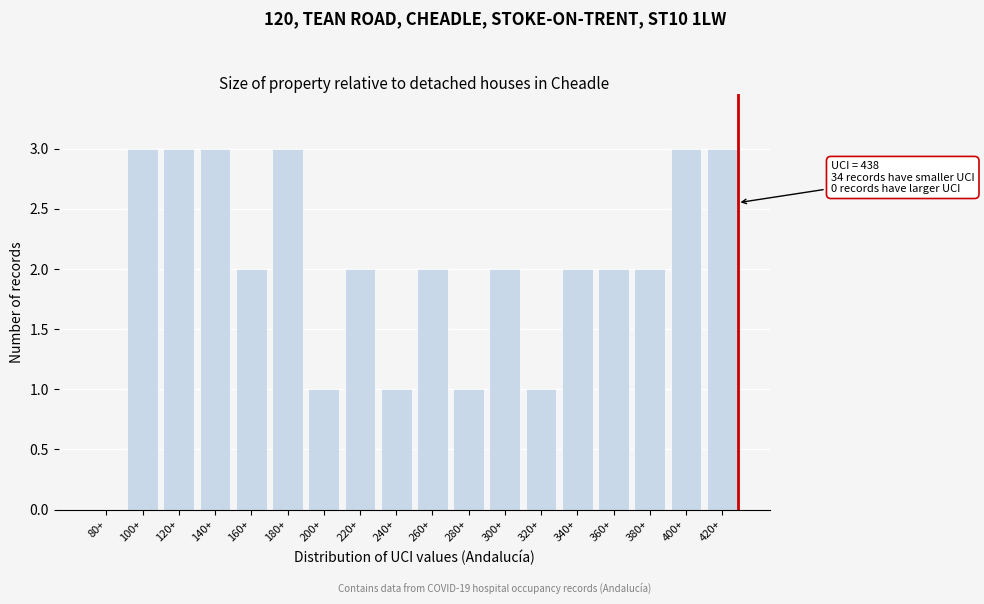

Reading left to right, list all the values displayed in this chart.

80+=0	100+=3	120+=3	140+=3	160+=2	180+=3	200+=1	220+=2	240+=1	260+=2	280+=1	300+=2	320+=1	340+=2	360+=2	380+=2	400+=3	420+=3